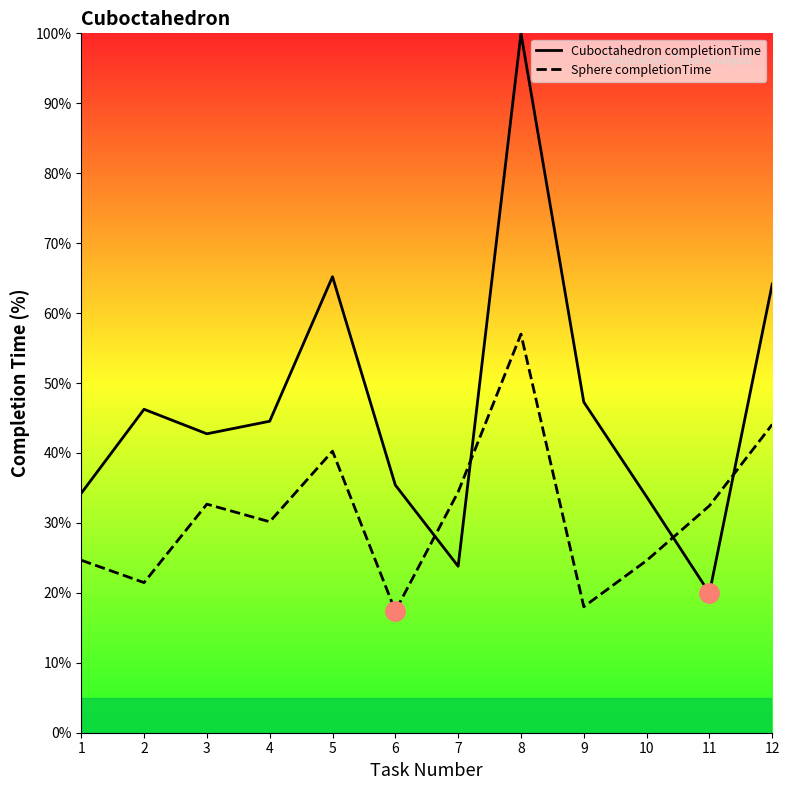

How many values in the Sphere completionTime series are below 32?

6